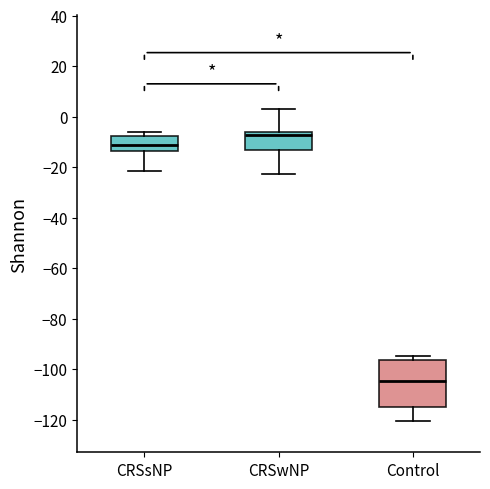

Reading left to right, transcribe this box plot: for each box, give where its median line is, the range the box spans, and where its two whiskers end, as read against the y-axis. The values are not printed on the chart, so give them approximately, as read against the axis.

CRSsNP: median -12, box -14 to -8, whiskers -22 to -6
CRSwNP: median -8, box -14 to -6, whiskers -22 to 4
Control: median -104, box -116 to -96, whiskers -120 to -94